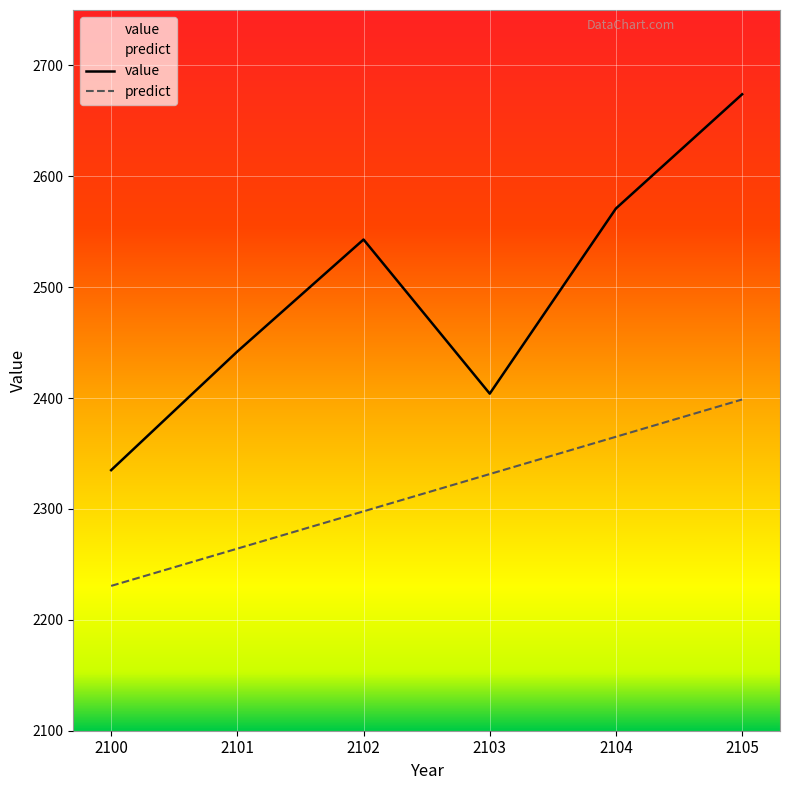

Which has a higher value, 2102 or 2103?

2102